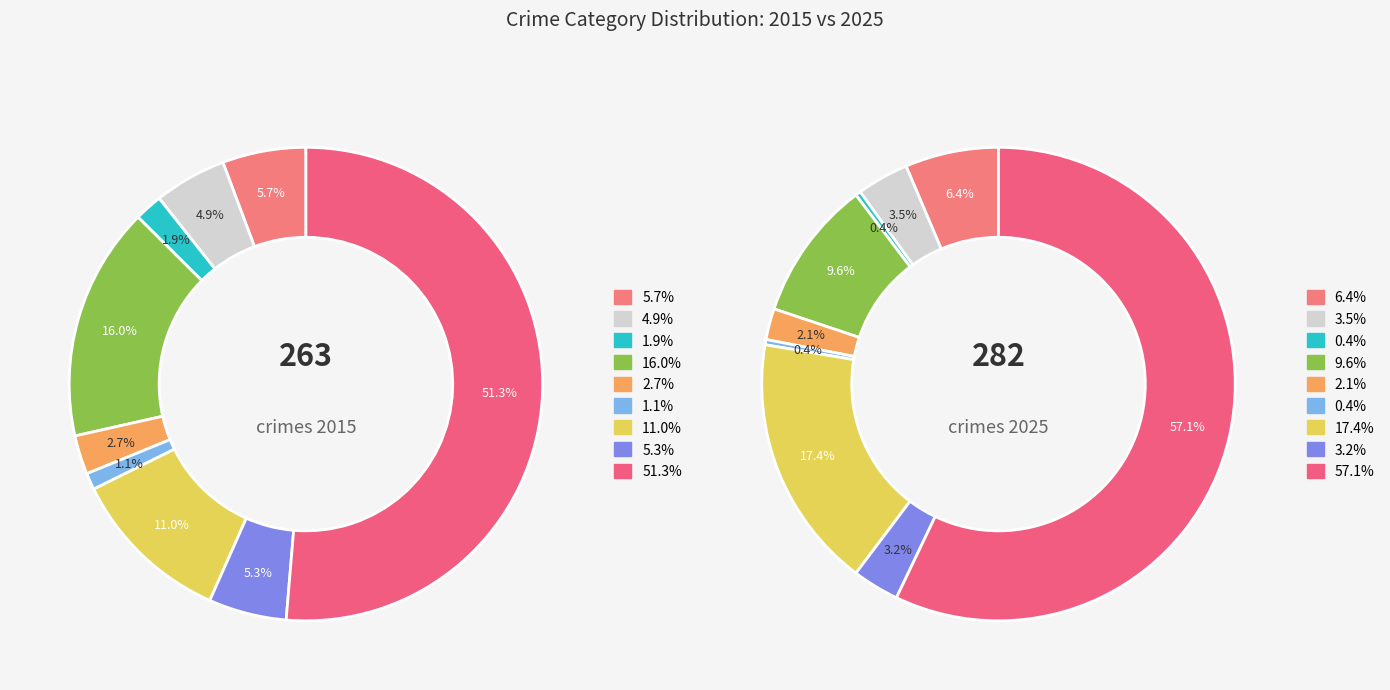

To the nearest percent, what is the difference between the largest and smallest slice percentages?

57%